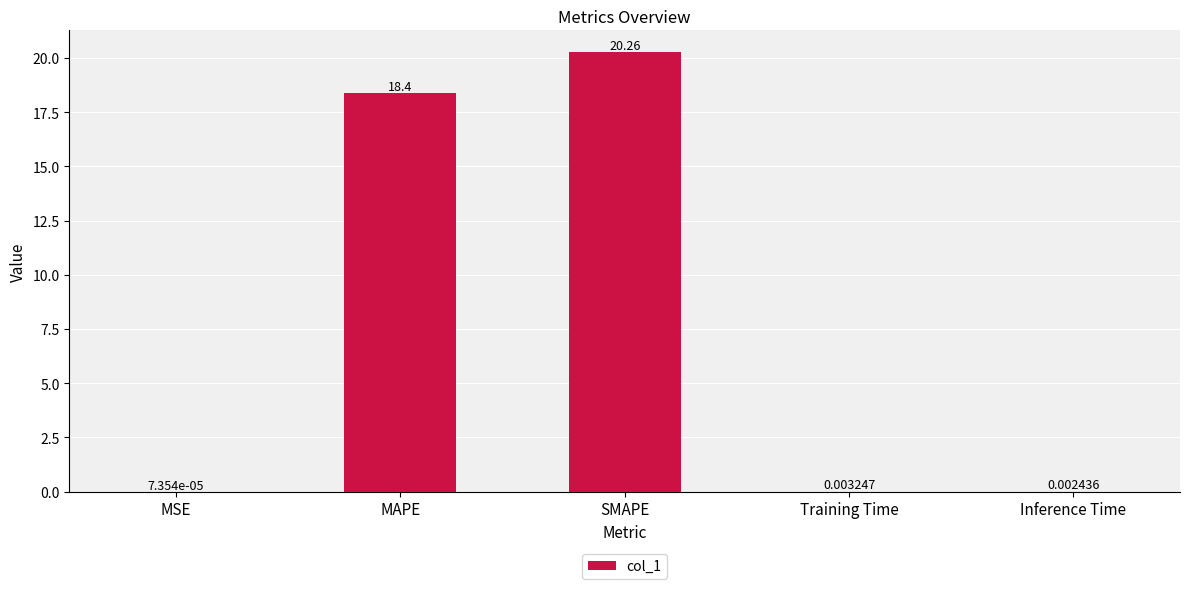

What is the change in value from MSE to MAPE?

+18.4